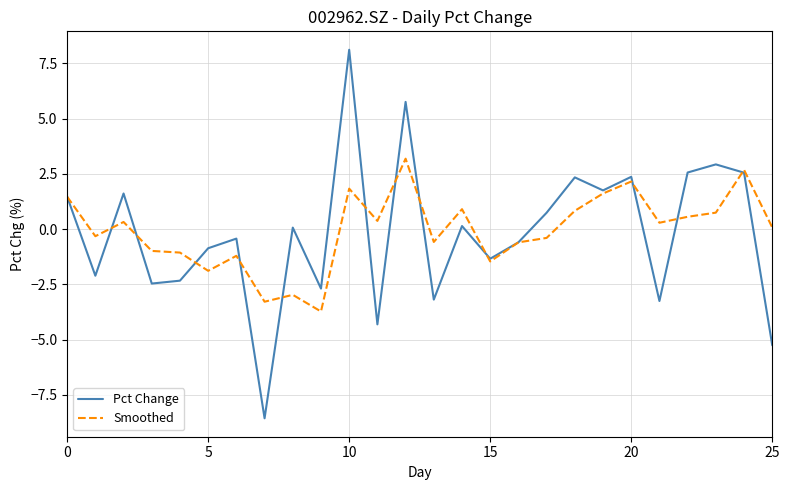

Which series has the largest range (max minus min)?

Pct Change